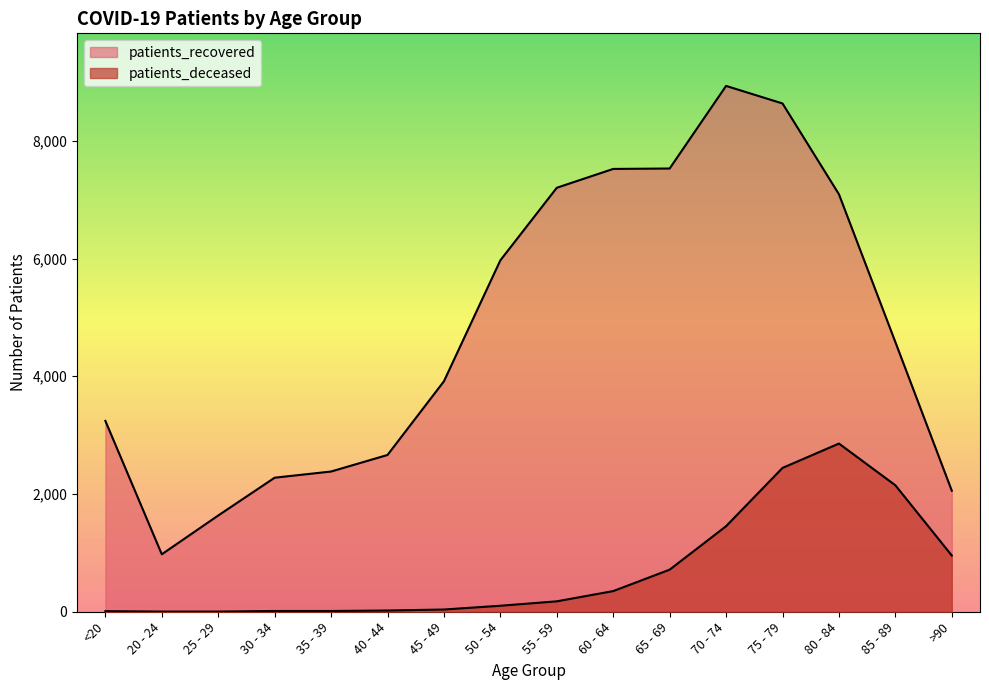

At which category is the sum across all series the highest?

75 - 79